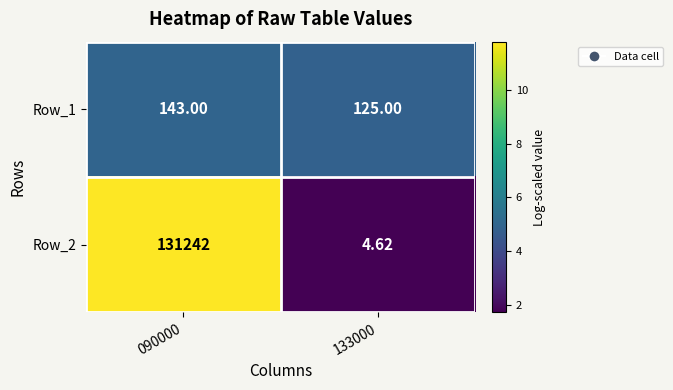

Is the value of Row_1 at 133000 greater than the value of Row_2 at 090000?

No